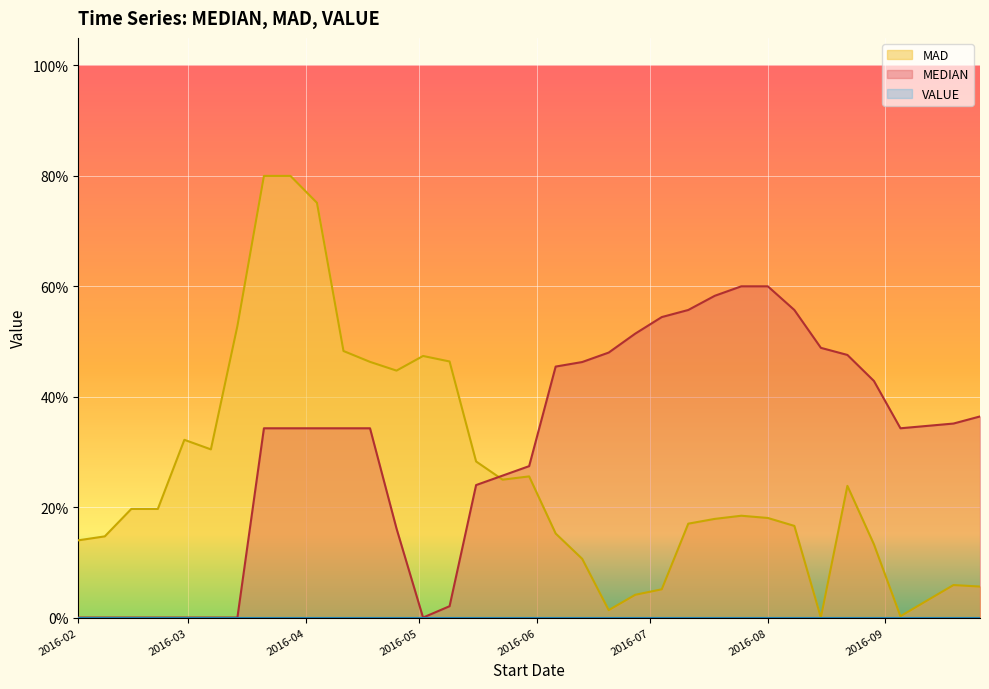

The value of MAD at 2016-02-22 is 0.2. True or false?

True